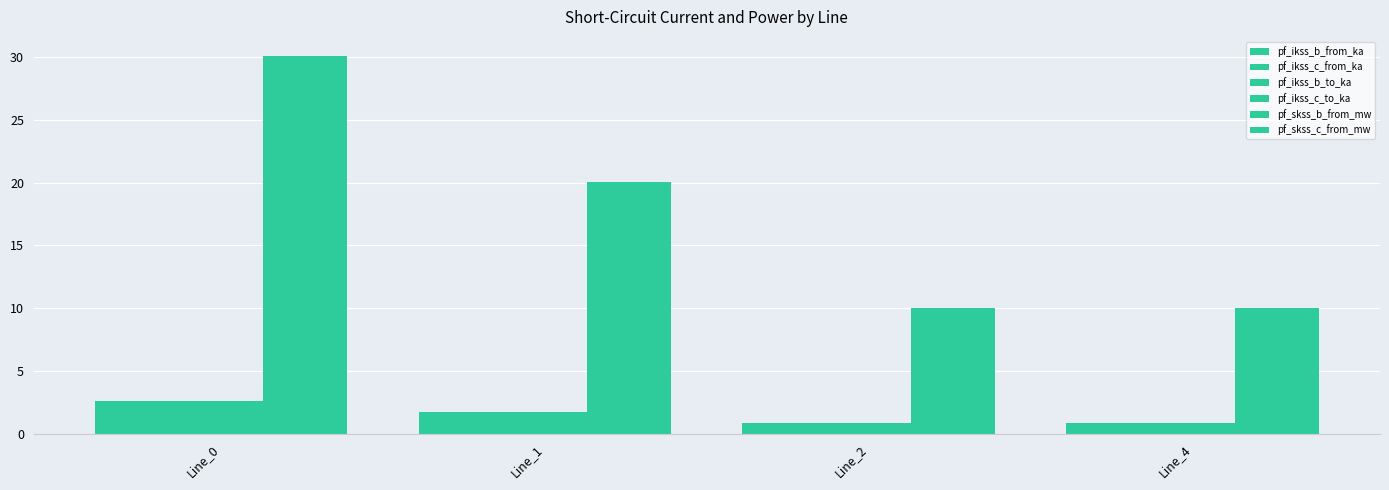

Rank the series at Line_0 from highest to lowest value.

pf_skss_b_from_mw, pf_skss_c_from_mw, pf_ikss_b_from_ka, pf_ikss_c_from_ka, pf_ikss_c_to_ka, pf_ikss_b_to_ka